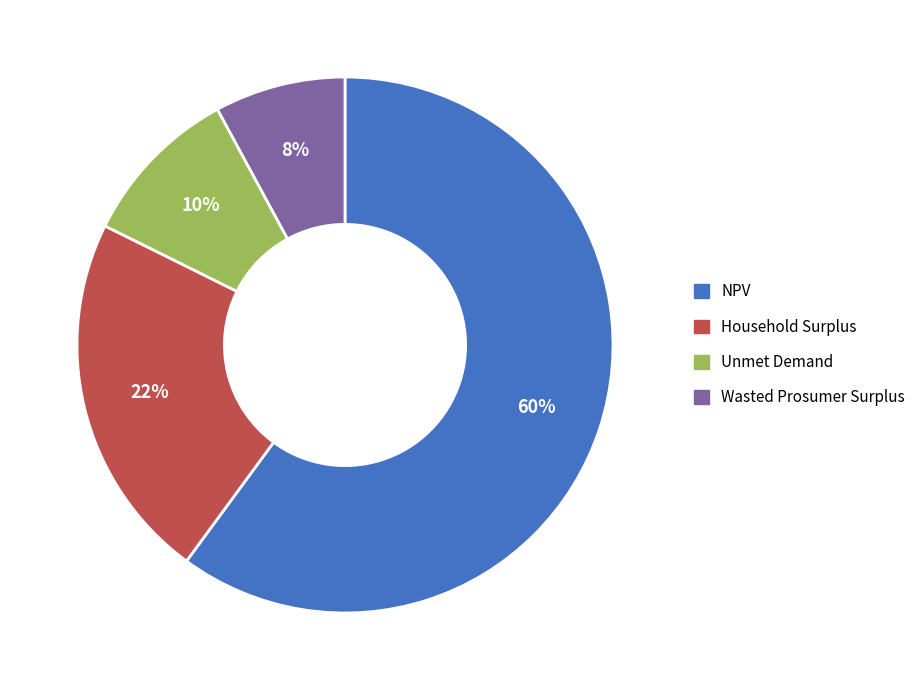

Does any single category account for the majority?

Yes